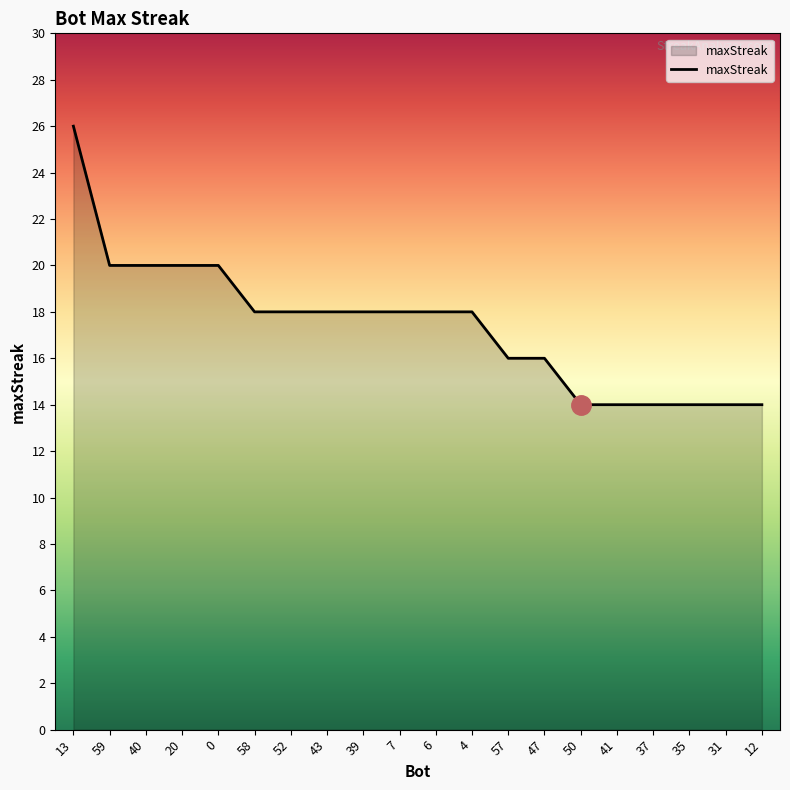

What position from the left is 59?

2